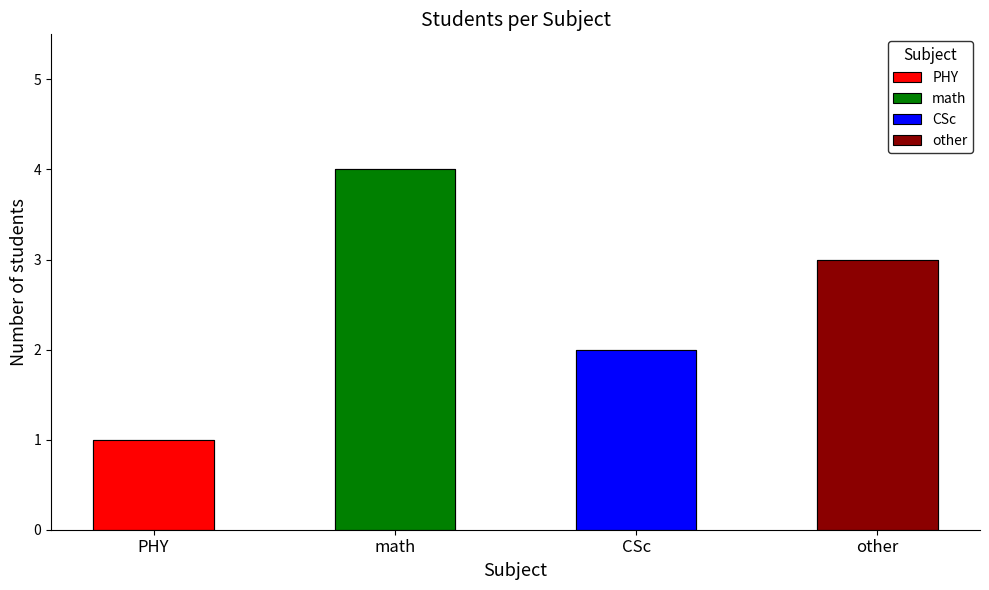

What position from the right is other?

1